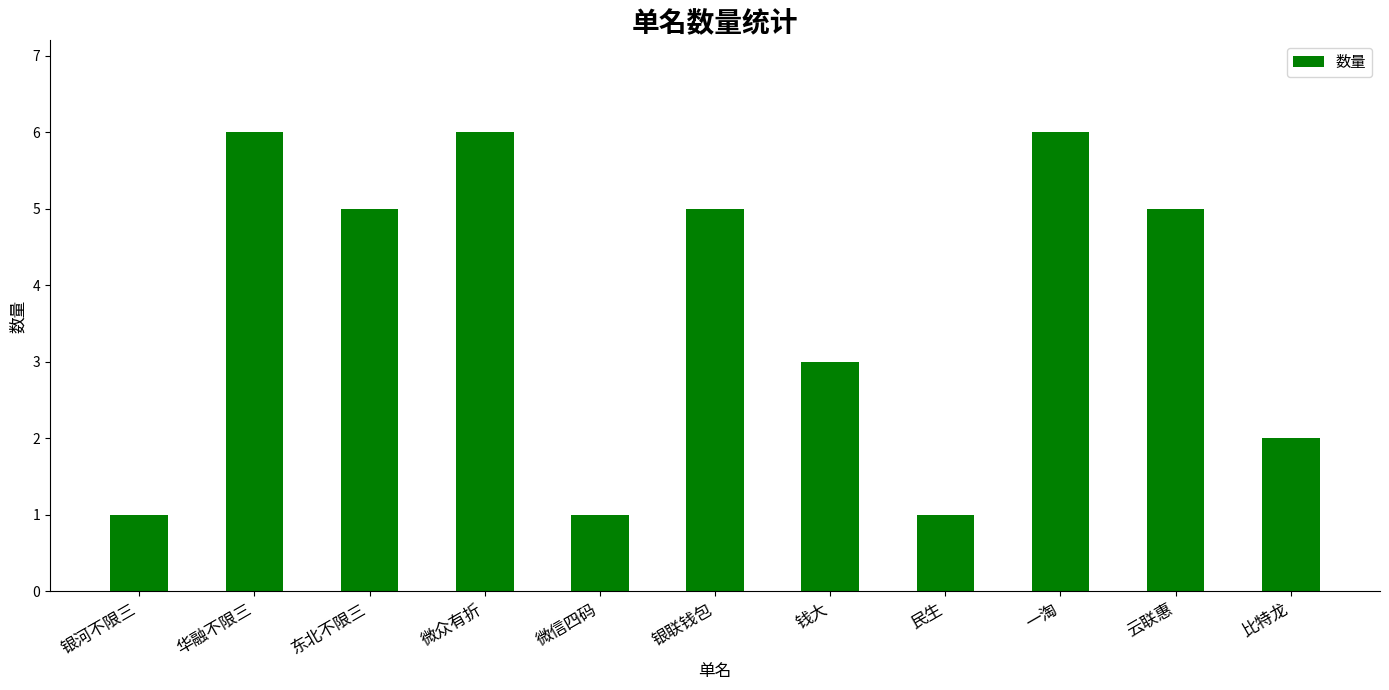

The chart shows a value of 6 at 微众有折. True or false?

True